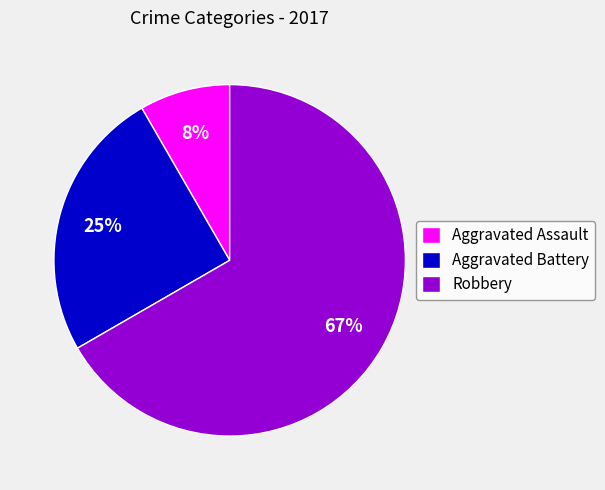

Which slice is the largest?

Robbery